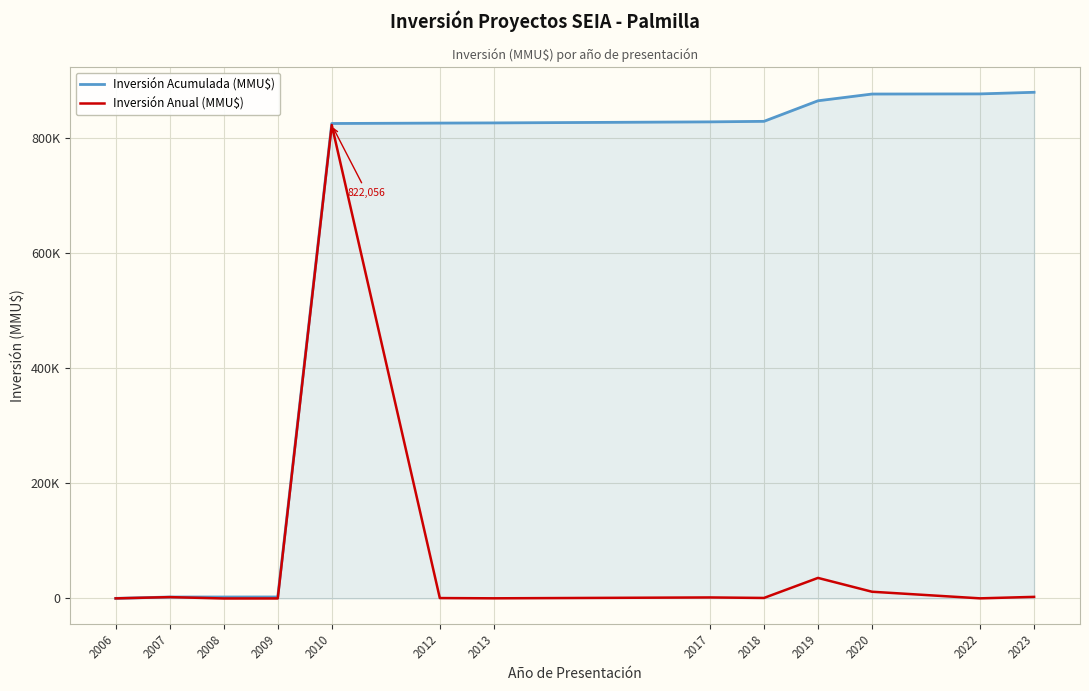

Does the chart have visible grid lines?

Yes